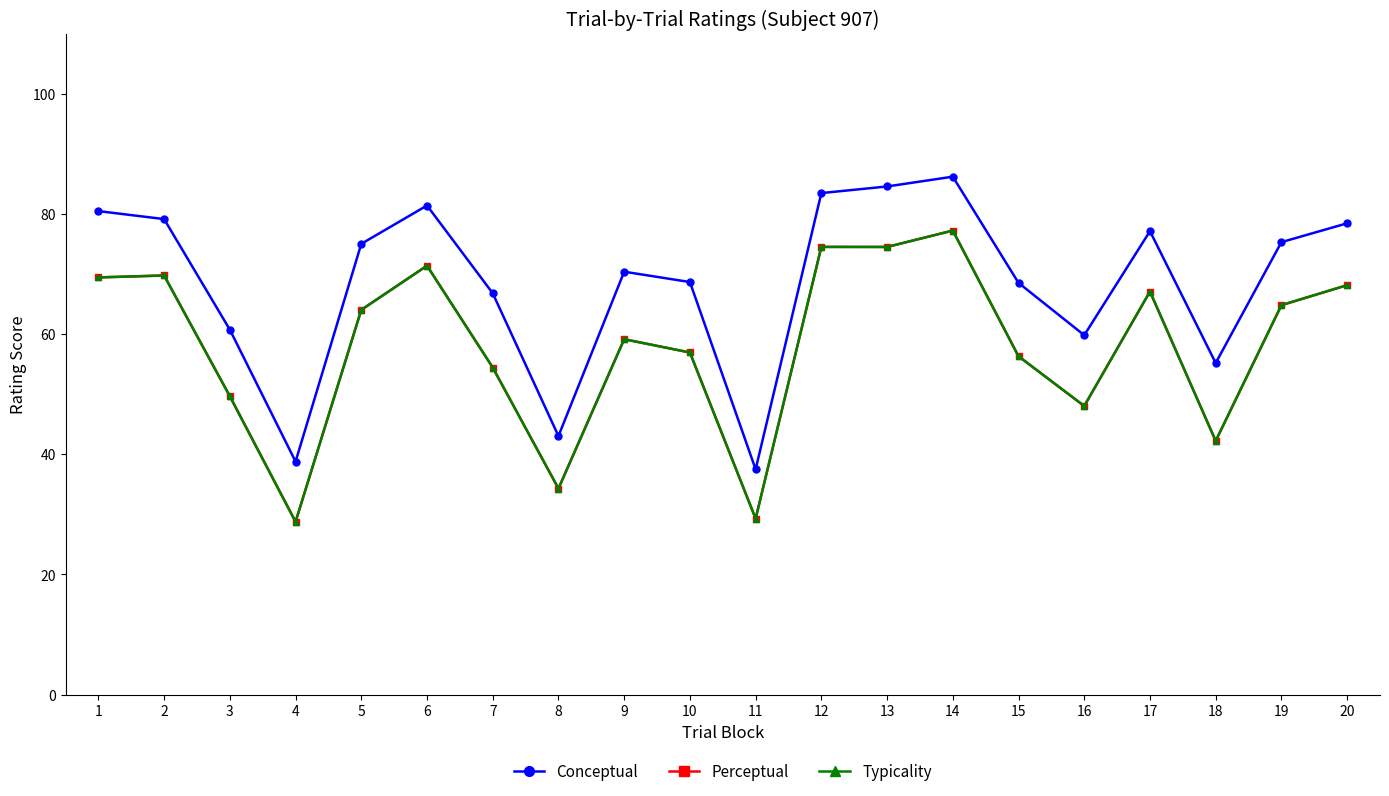

Which category has the lowest value across all series?

4